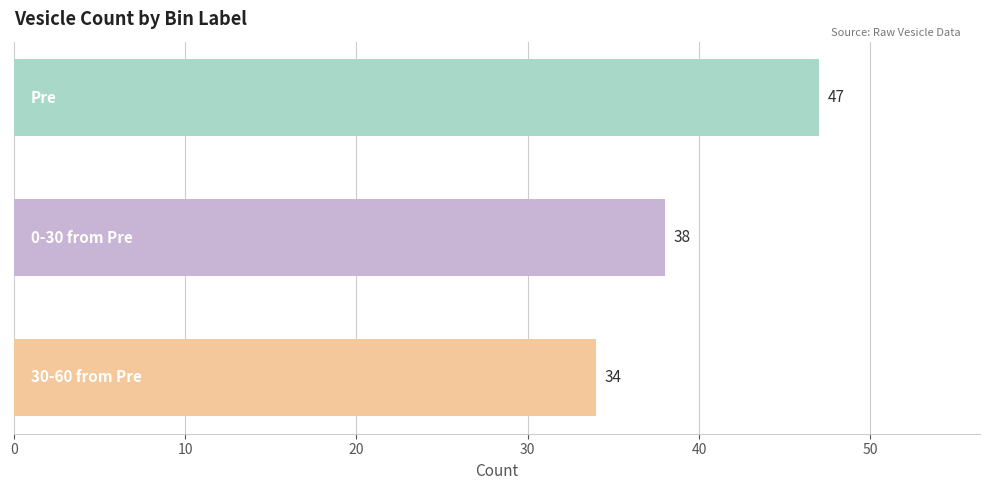

What is the value of the 1st bar from the top?

47